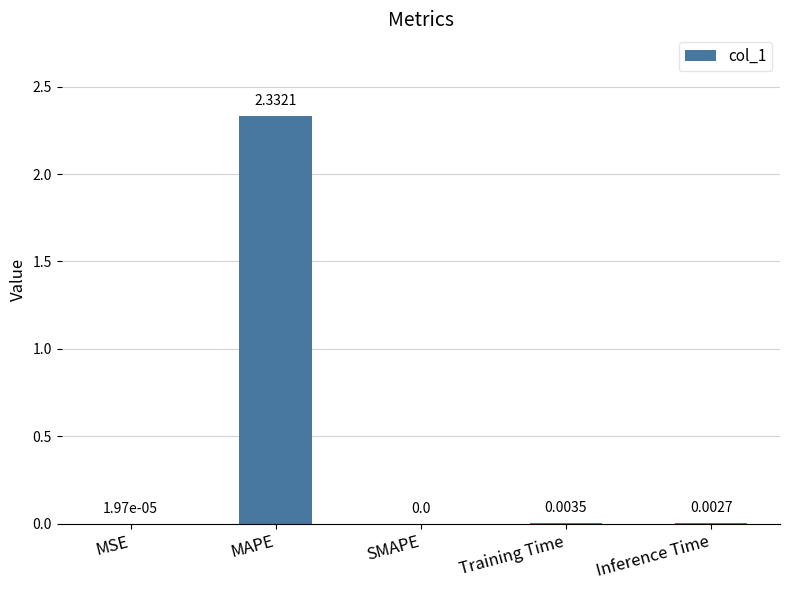

How many data points does each series have?

5